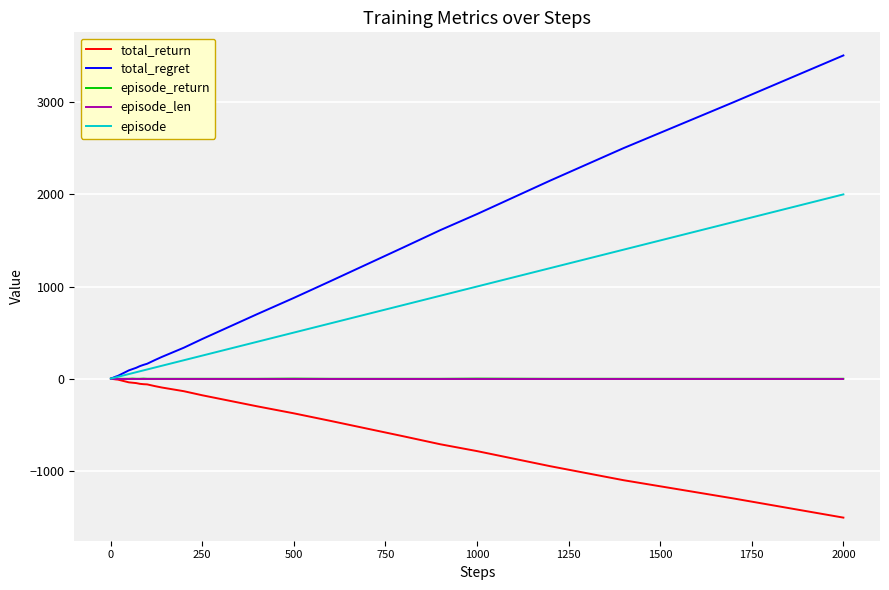

Which series has the largest range (max minus min)?

total_regret